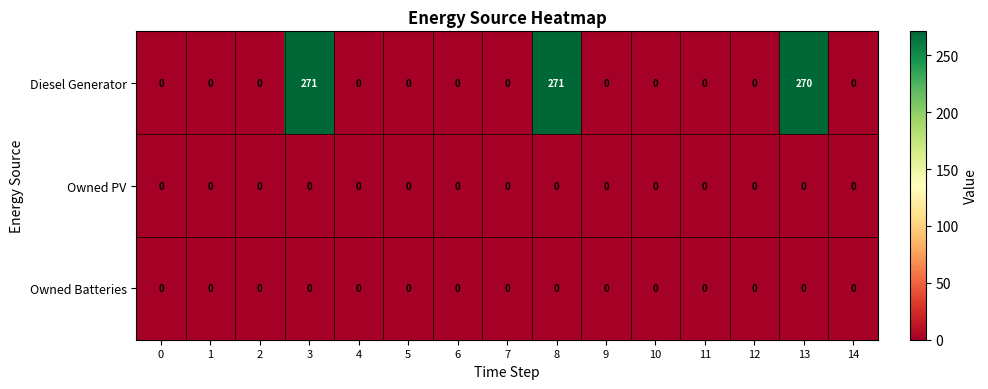

True or false: Diesel Generator has a value of 271 at 8.

True